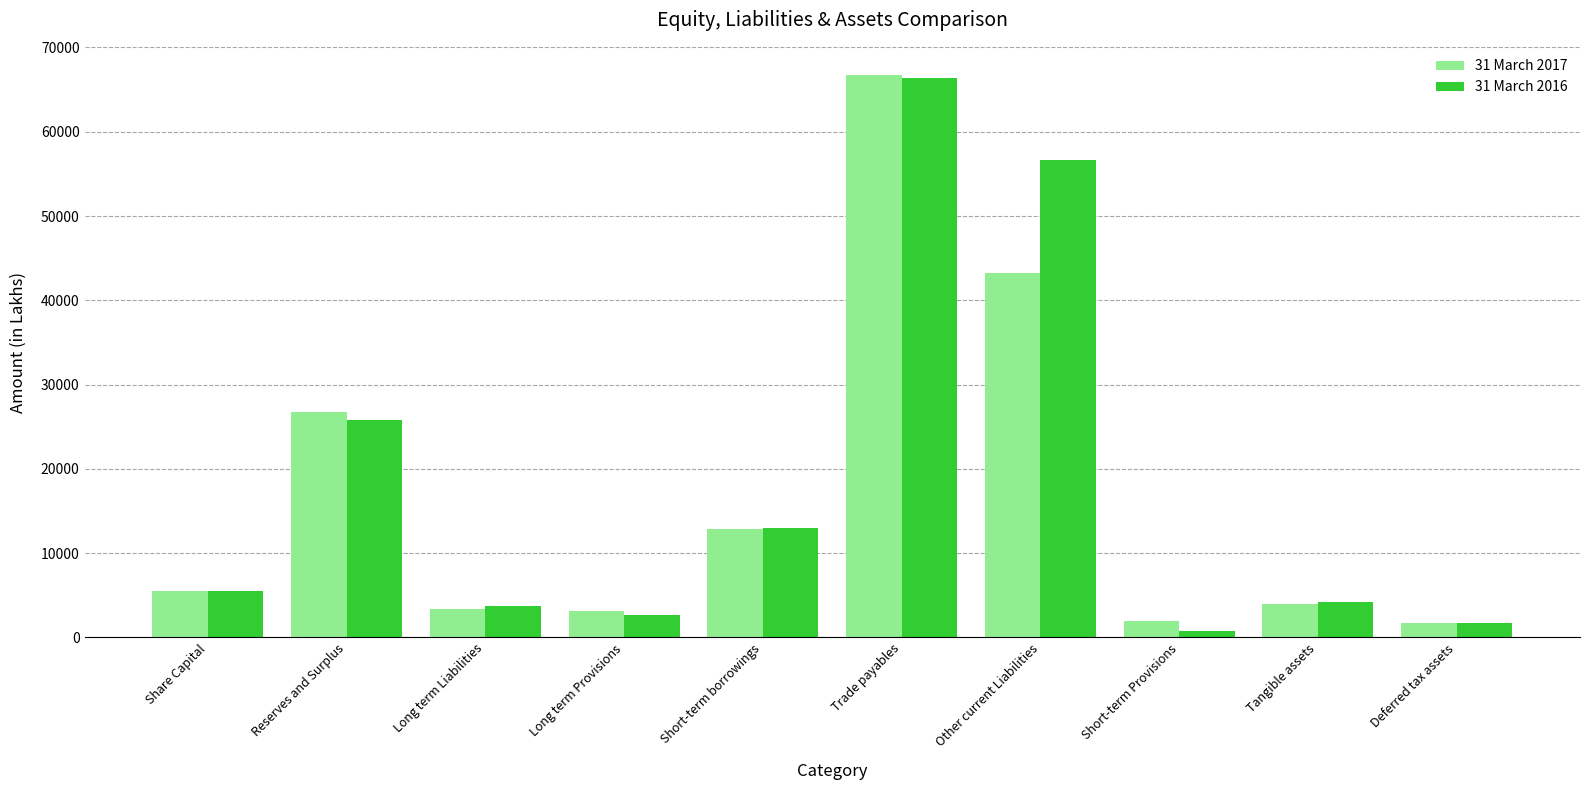

Between Reserves and Surplus and Deferred tax assets, which series saw the biggest shift?

31 March 2017